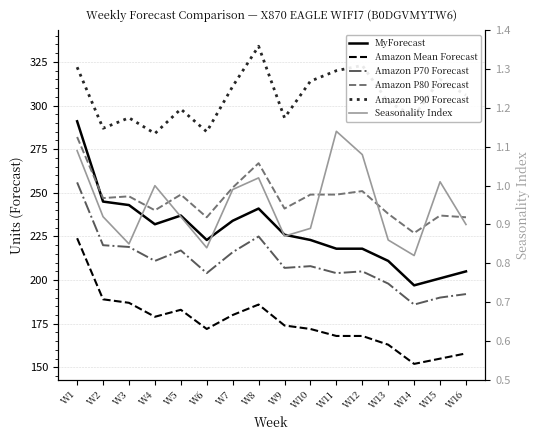

Count the number of categories in the chart.

16